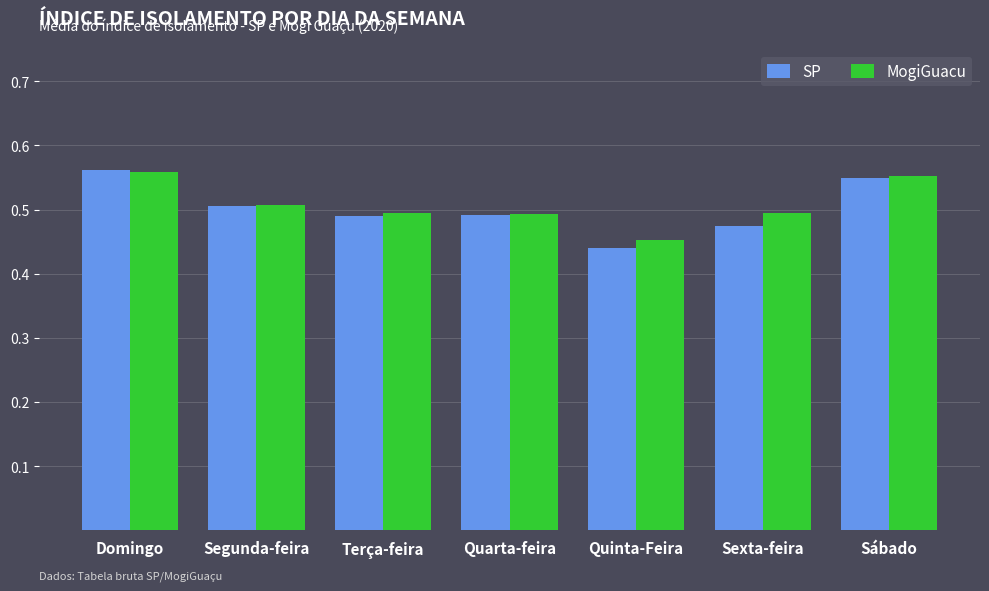

What is the label of the 1st bar from the right?

Sábado